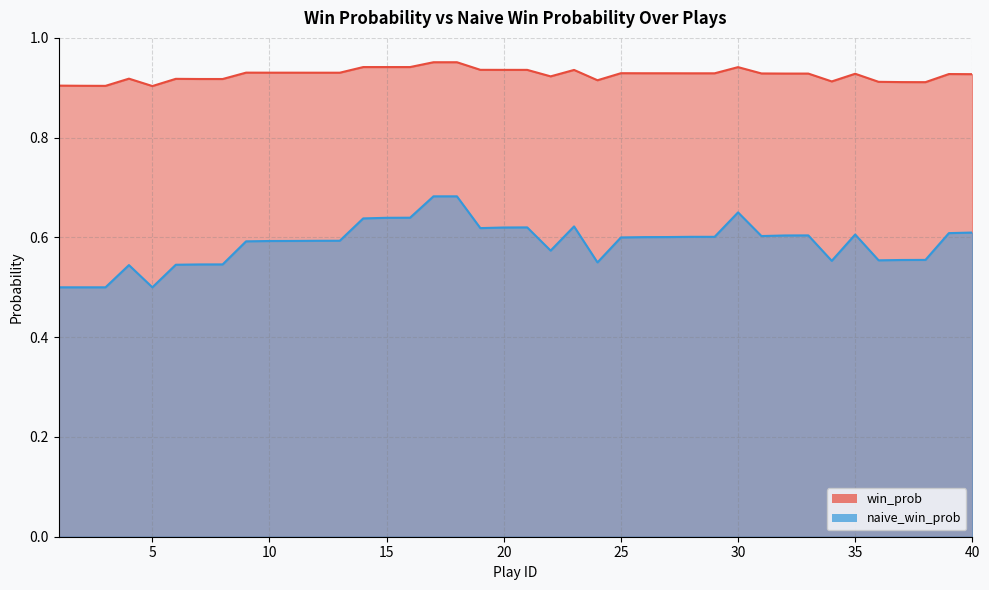

At how many categories does at least one series exceed 0?

40